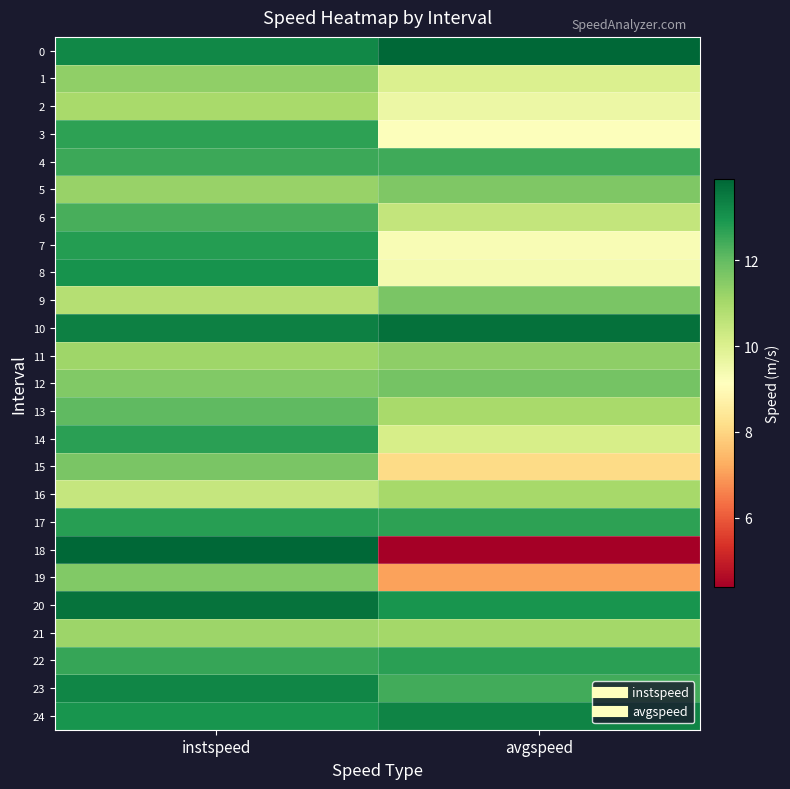

What is the smallest value displayed?

4.4